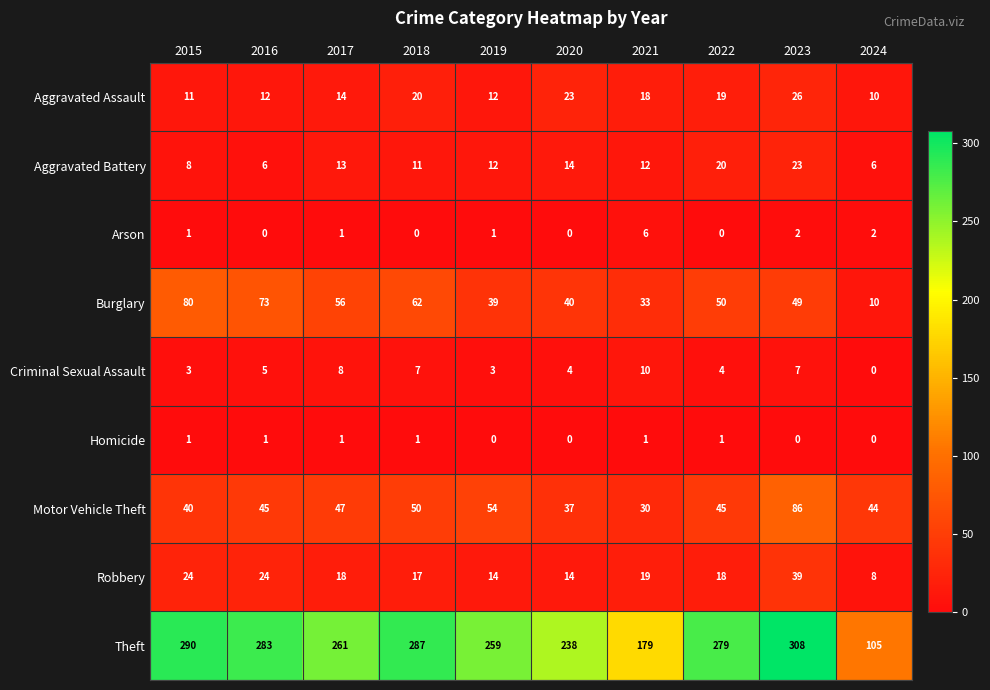

What is the difference between the maximum and minimum values in the Robbery series?

31